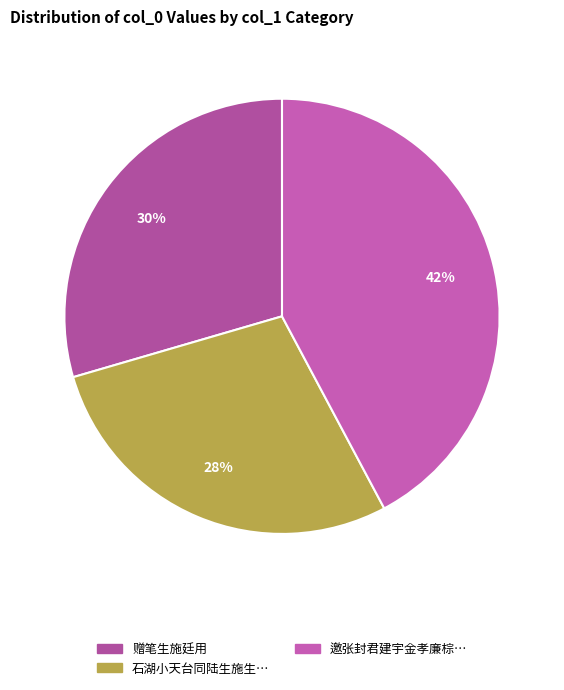

Count the number of slices in the pie.

3